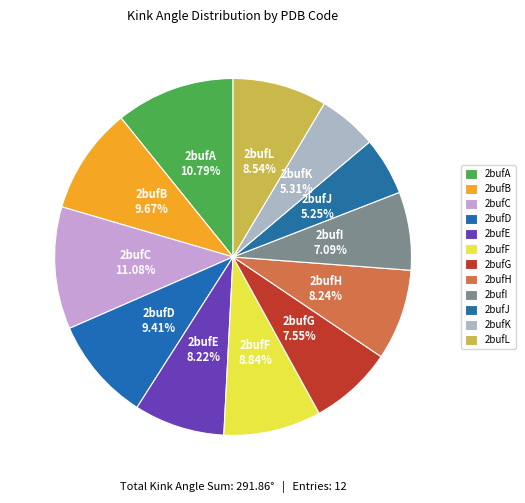

To the nearest percent, what is the average slice percentage?

8%